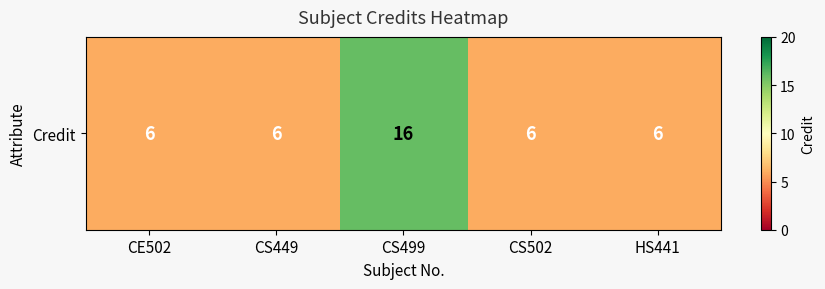

Rank the categories by value from highest to lowest.

CS499, CE502, CS449, CS502, HS441